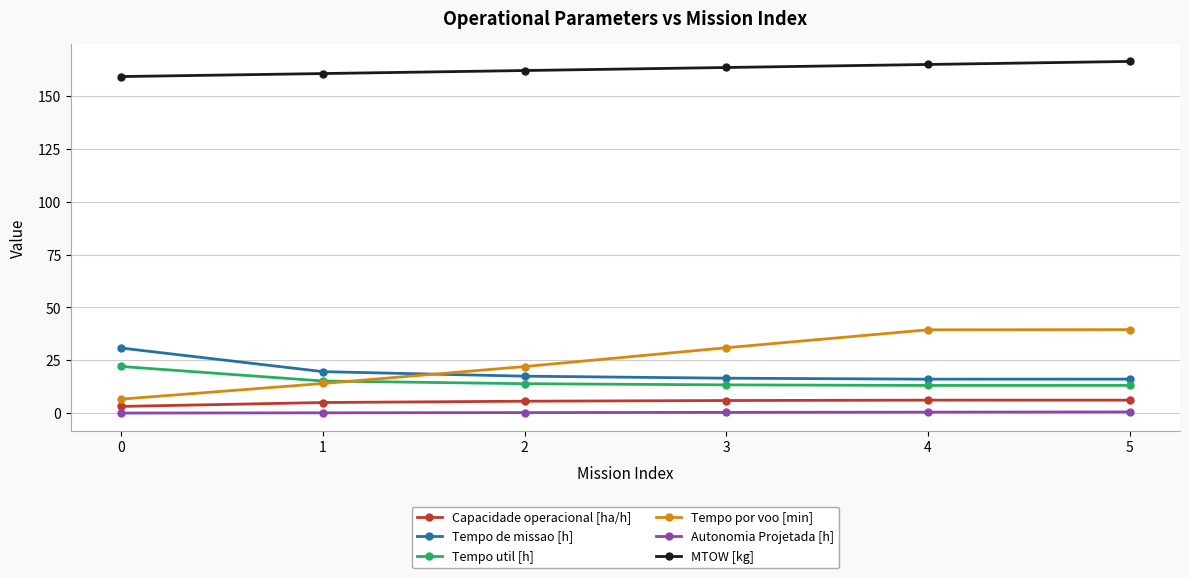

Where does the Tempo por voo [min] series first go above 30?

3